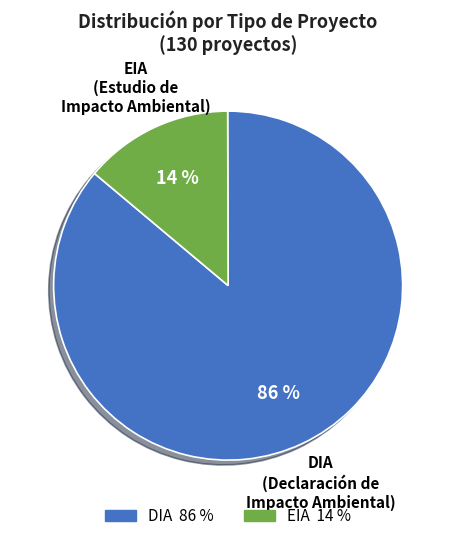

To the nearest percent, what portion does EIA represent?

14%